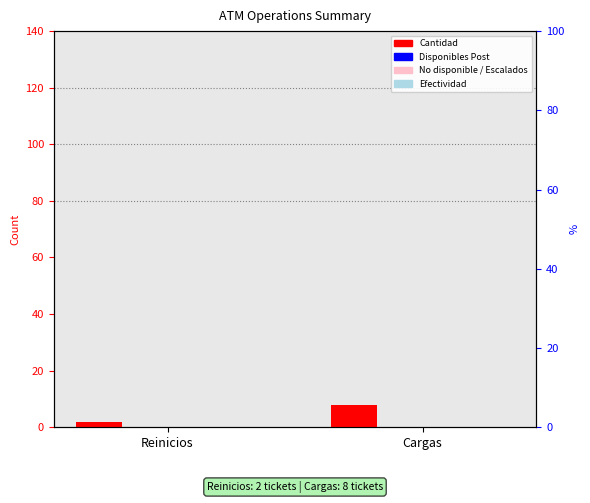

At Reinicios, list the series in order from largest to smallest.

Cantidad, Disponibles Post, No disponible / Escalados, Efectividad